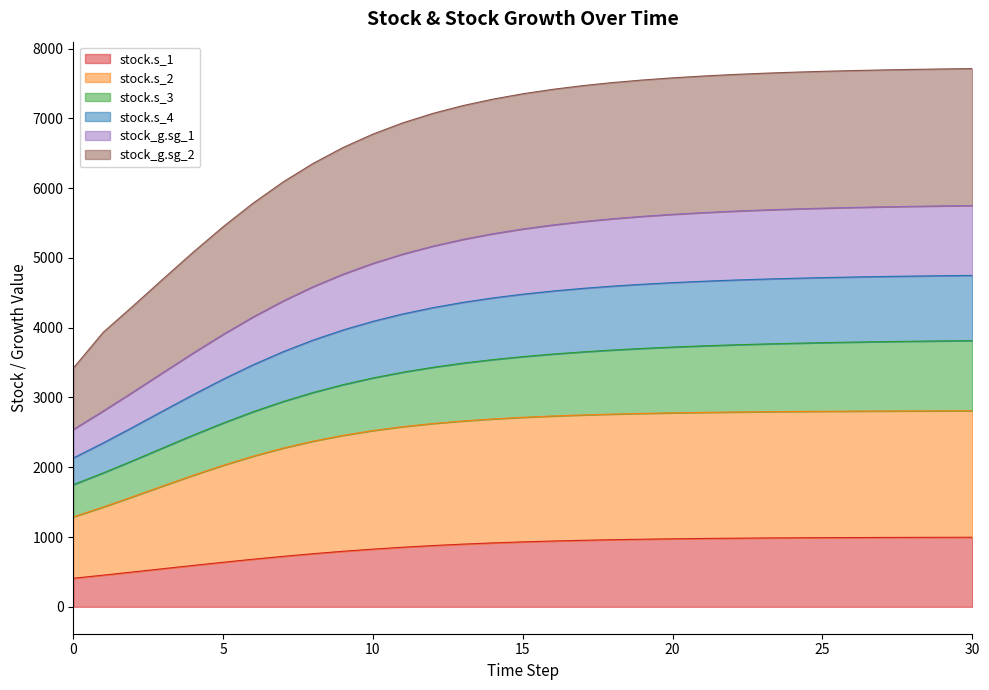

What is the spread (max minus min) of values at 14?

6359.4